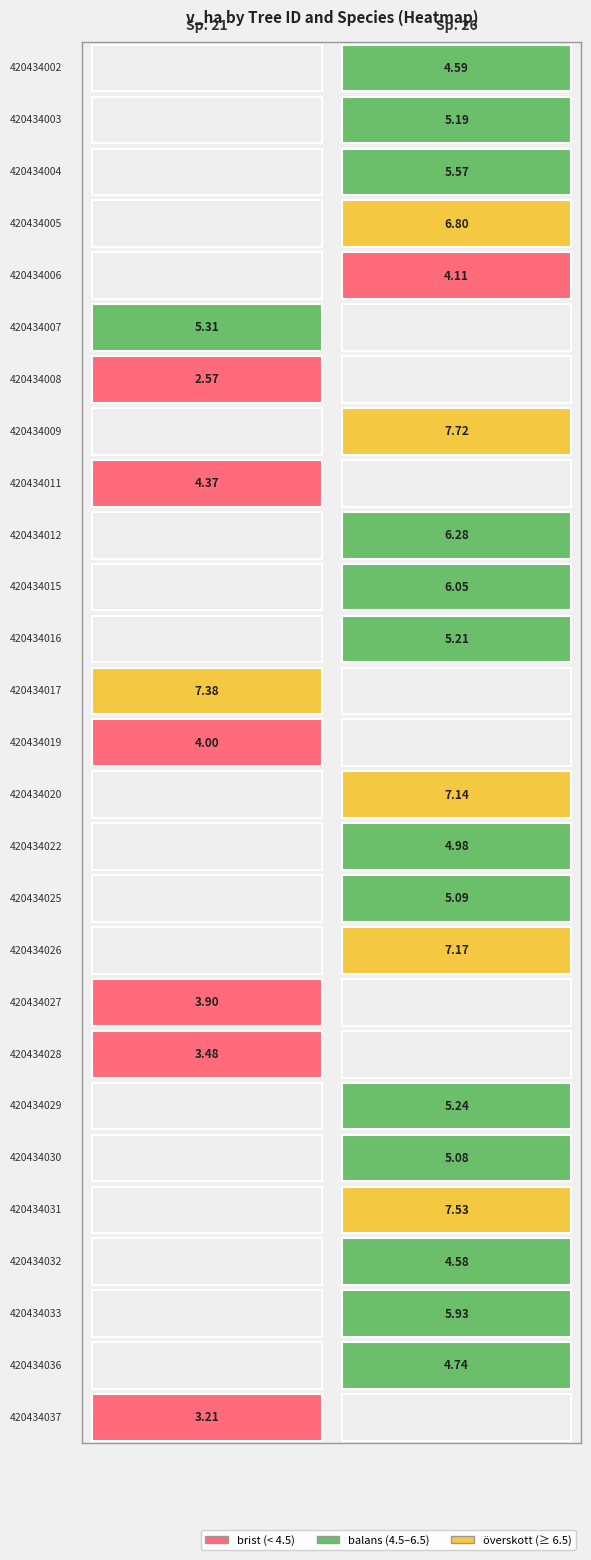

Reading left to right, extract all data points from this chart.

420434002: 26.0	4.6
420434003: 26.0	5.2
420434004: 26.0	5.6
420434005: 26.0	6.8
420434006: 26.0	4.1
420434007: 21.0	5.3
420434008: 21.0	2.6
420434009: 26.0	7.7
420434011: 21.0	4.4
420434012: 26.0	6.3
420434015: 26.0	6.0
420434016: 26.0	5.2
420434017: 21.0	7.4
420434019: 21.0	4.0
420434020: 26.0	7.1
420434022: 26.0	5.0
420434025: 26.0	5.1
420434026: 26.0	7.2
420434027: 21.0	3.9
420434028: 21.0	3.5
420434029: 26.0	5.2
420434030: 26.0	5.1
420434031: 26.0	7.5
420434032: 26.0	4.6
420434033: 26.0	5.9
420434036: 26.0	4.7
420434037: 21.0	3.2